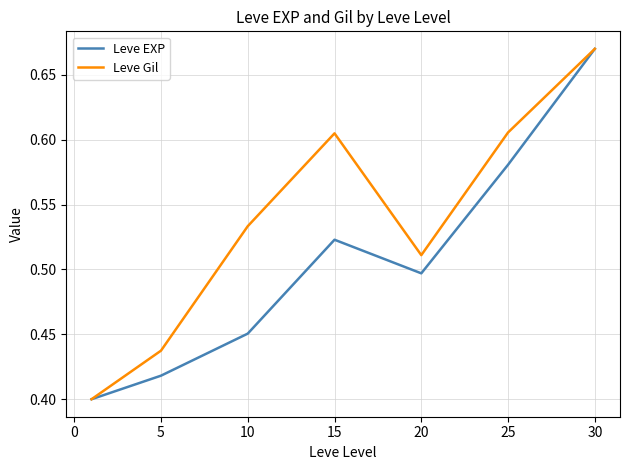

Which series has the largest total across all categories?

Leve Gil